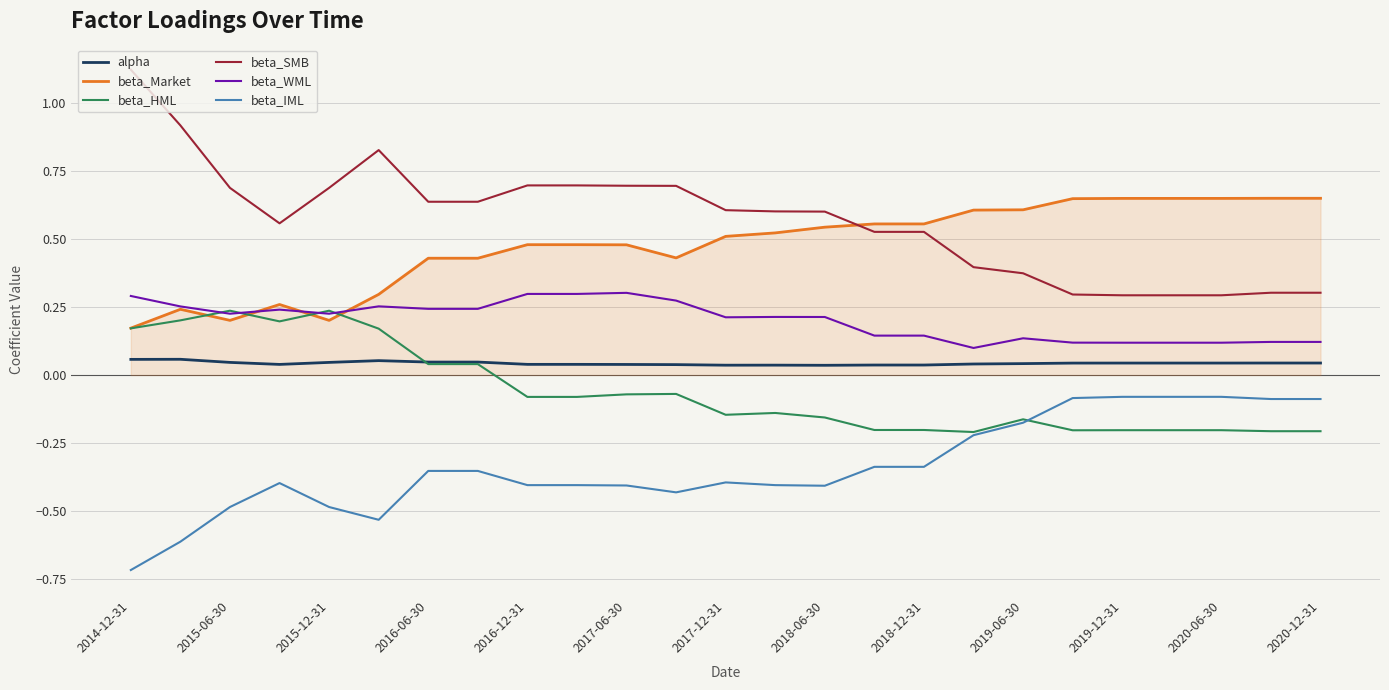

The value of beta_HML at 2017-06-30 is -0.0. True or false?

False